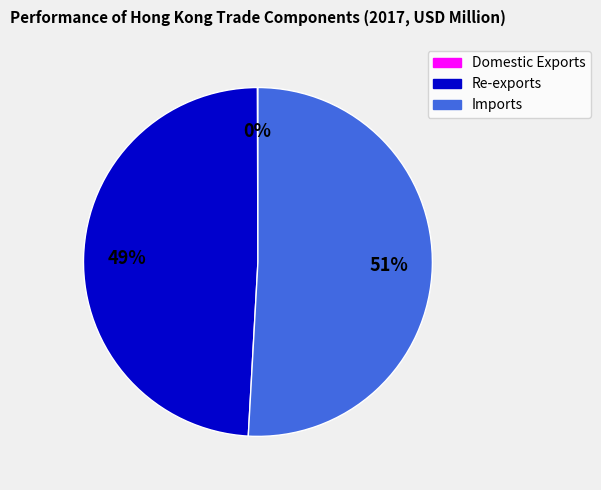

Which category has the biggest portion of the pie?

Imports